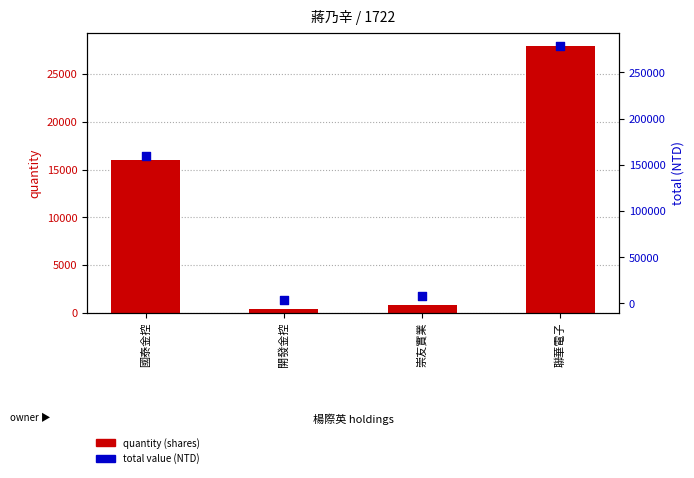

Which series contains the highest Y value?

total (NTD)